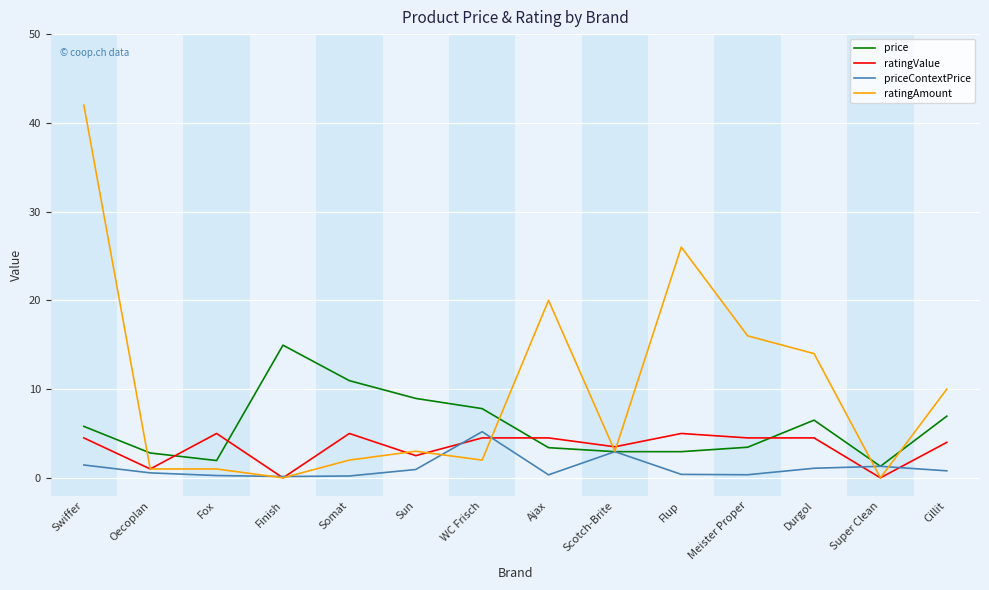

What position from the right is WC Frisch?

8